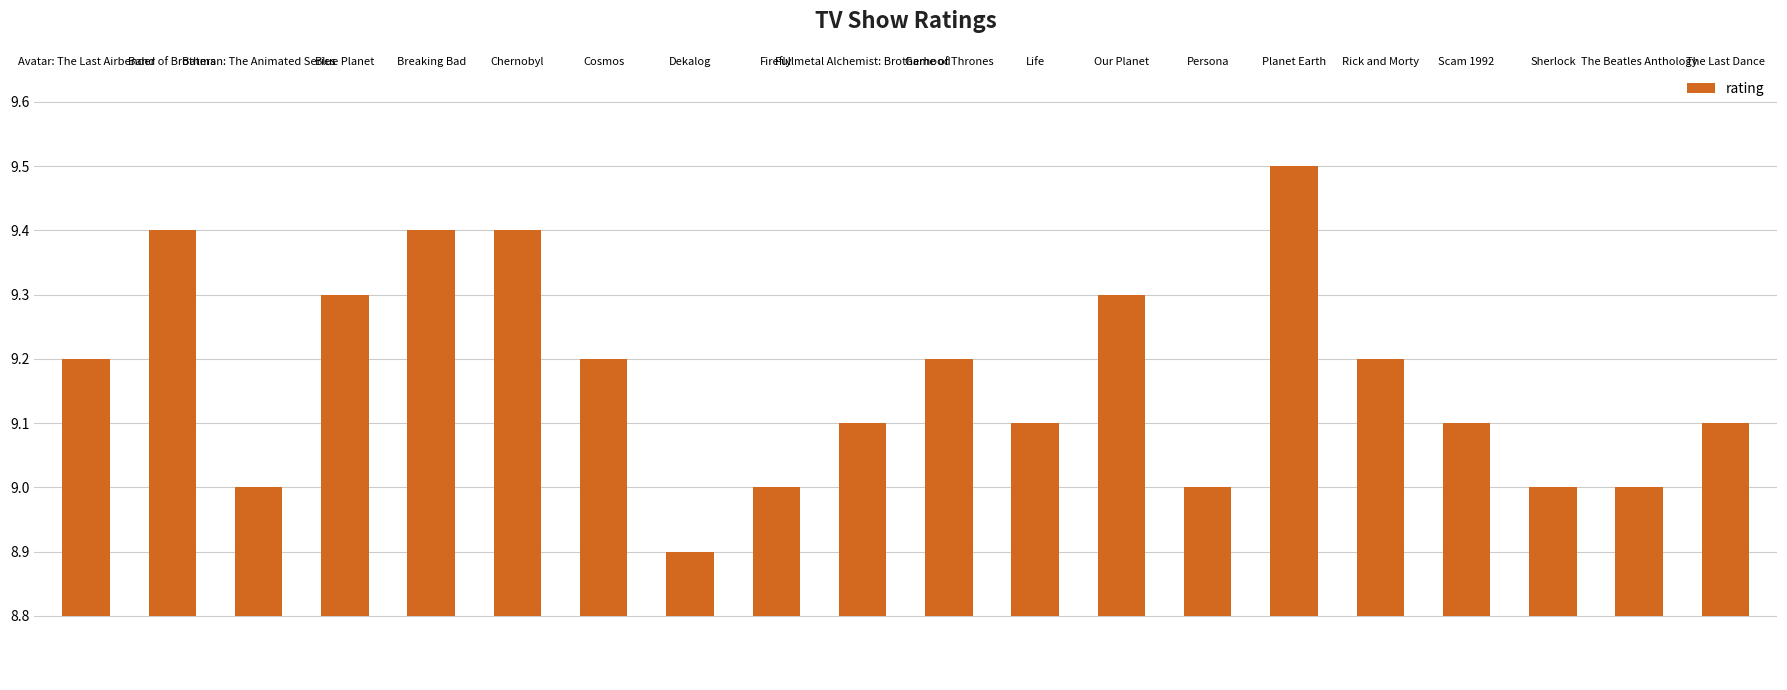

Does the chart contain stacked bars?

No